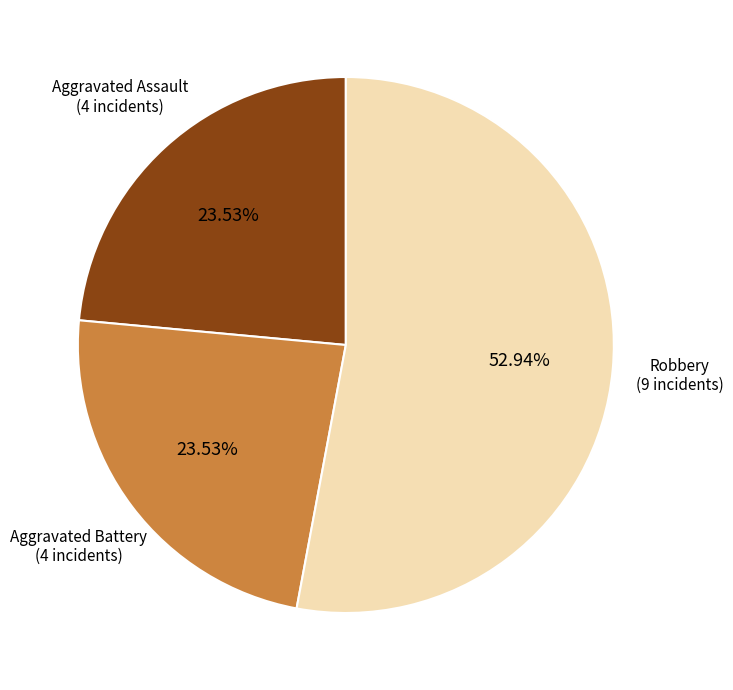

Is there any slice that represents more than half of the pie?

Yes